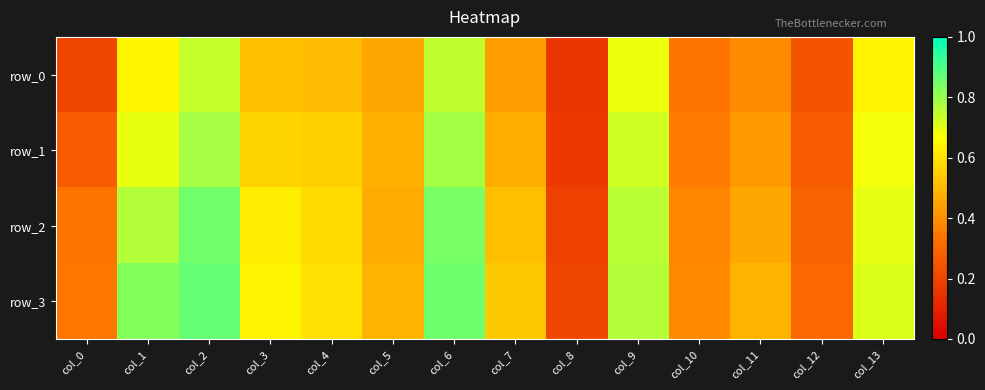

The value of row_0 at col_7 is 0.7. True or false?

False